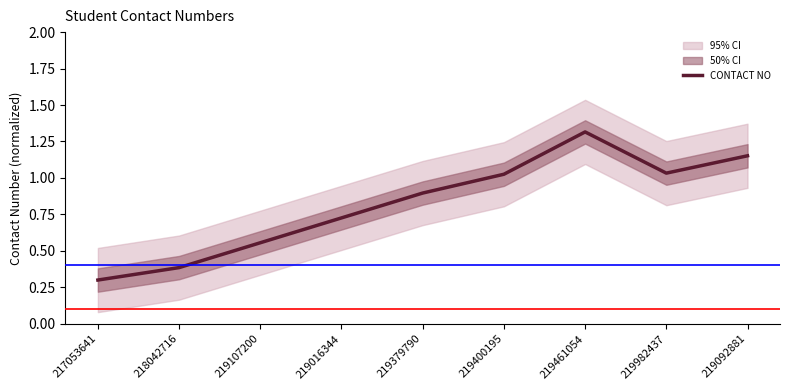

What is the sum of all values?

7.4